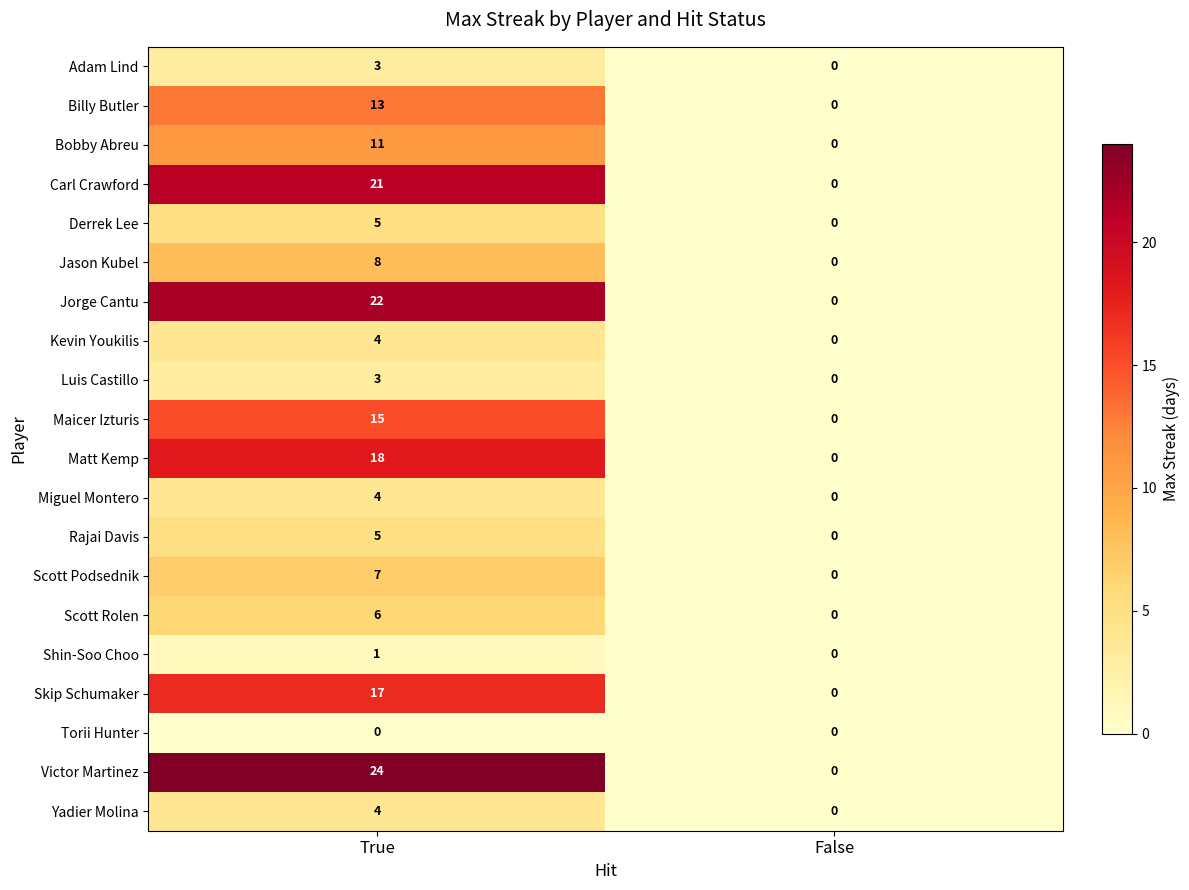

What is the difference between the maximum and minimum values in the Yadier Molina series?

4